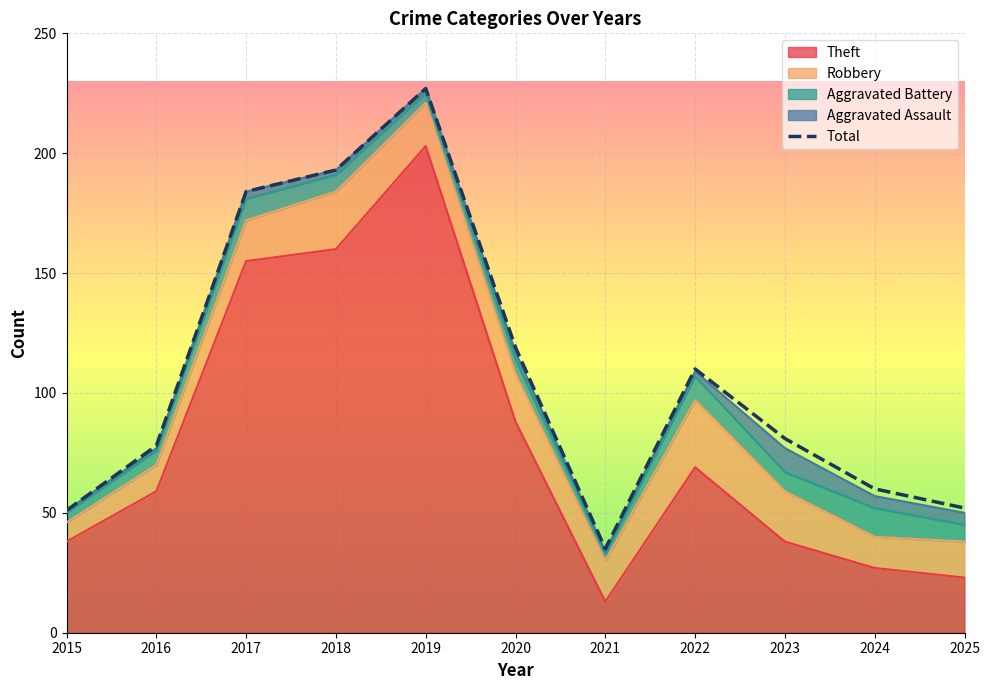

What is the difference between the values at 2023 and 2016?

3